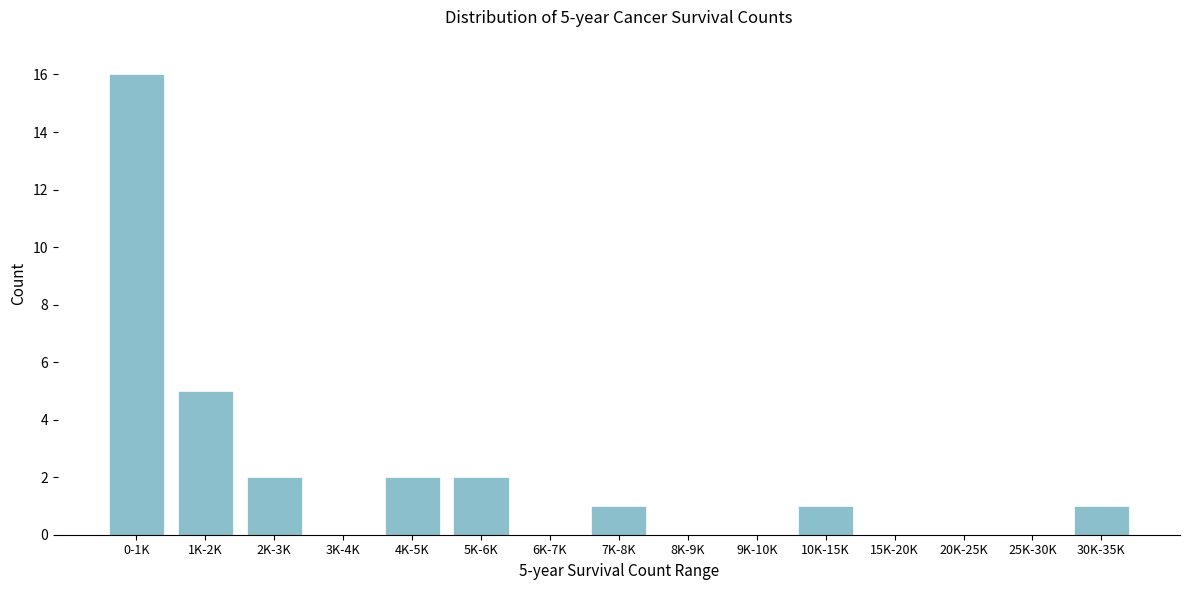

Reading left to right, list all the values displayed in this chart.

0-1K=16	1K-2K=5	2K-3K=2	3K-4K=0	4K-5K=2	5K-6K=2	6K-7K=0	7K-8K=1	8K-9K=0	9K-10K=0	10K-15K=1	15K-20K=0	20K-25K=0	25K-30K=0	30K-35K=1